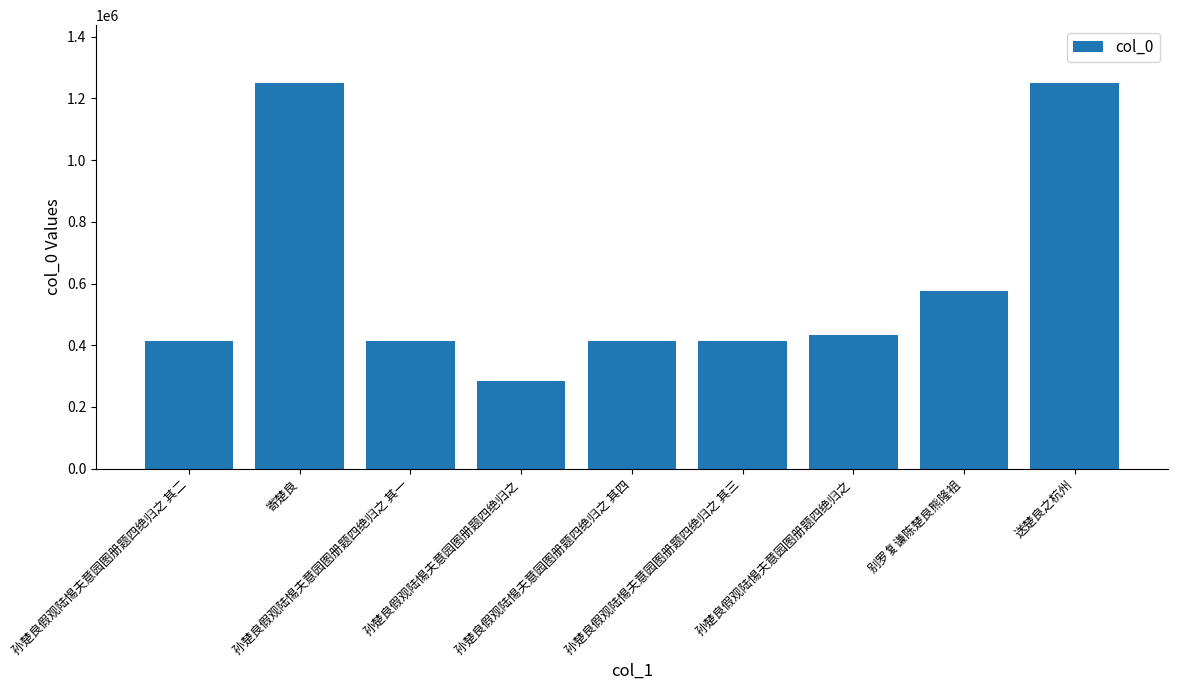

Does the chart contain any negative values?

No